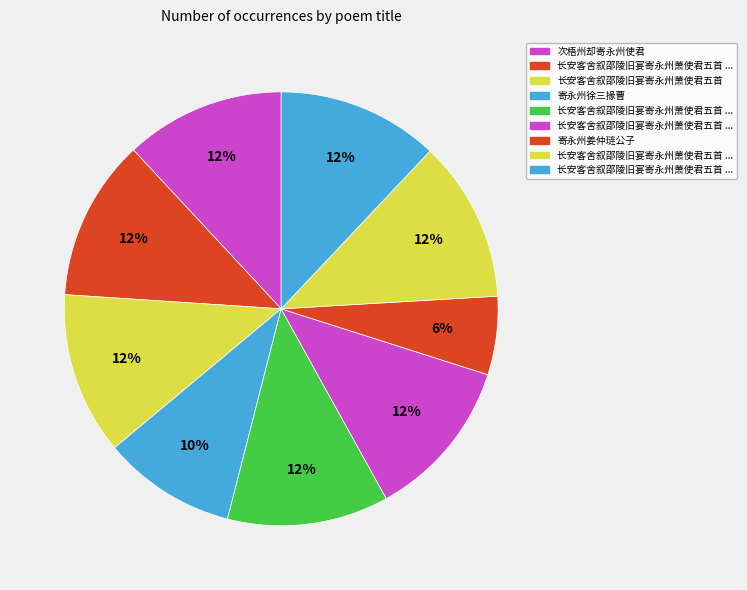

How many segments does this pie chart have?

9